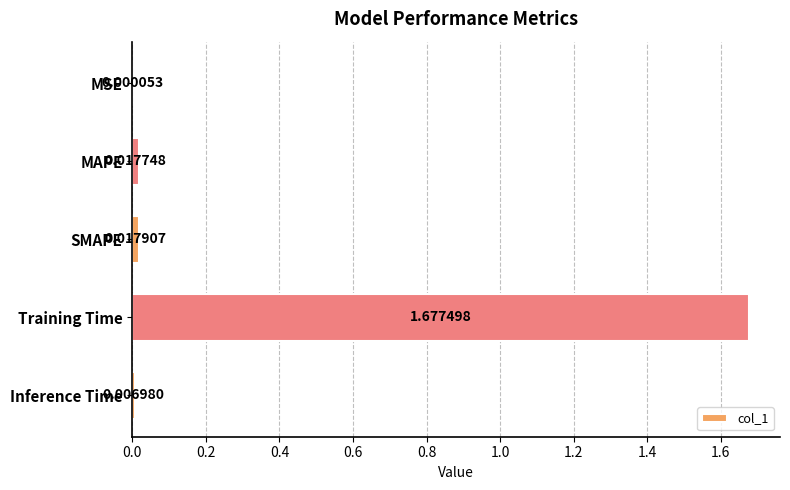

At which label is the value closest to 0?

MSE